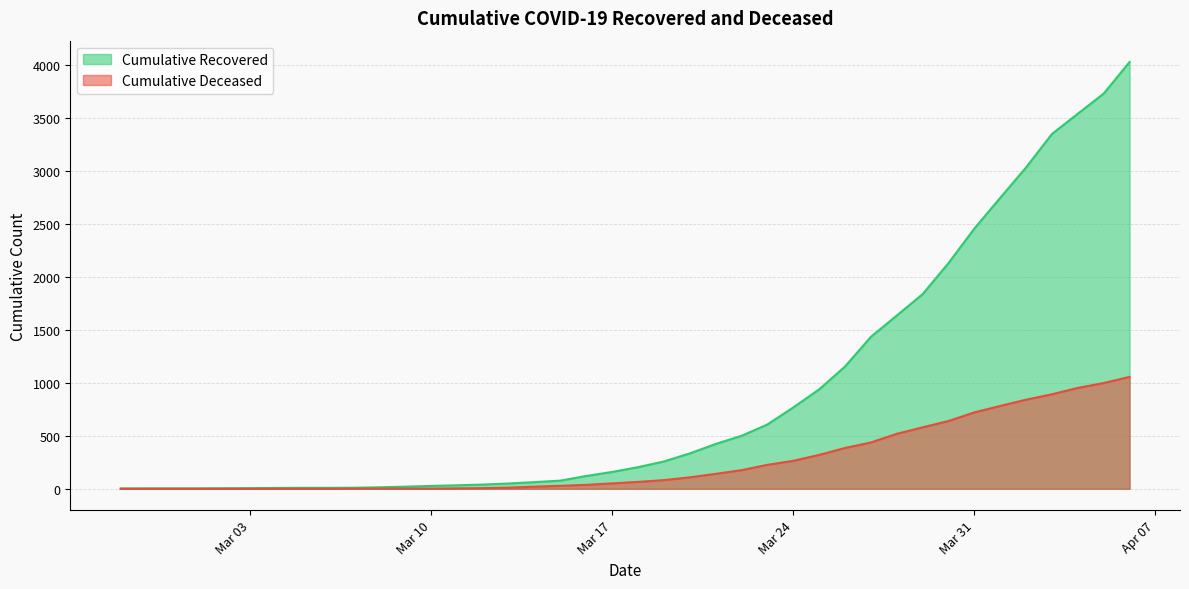

Which category has the lowest value in the cumulative_recovered series?

2020-02-27